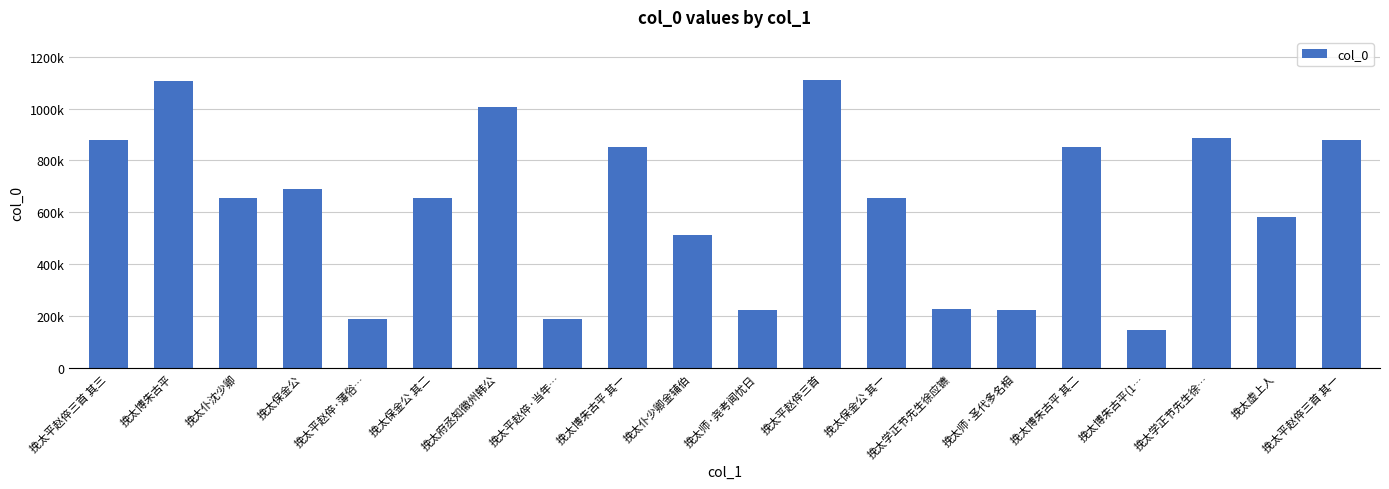

Does the chart contain any negative values?

No